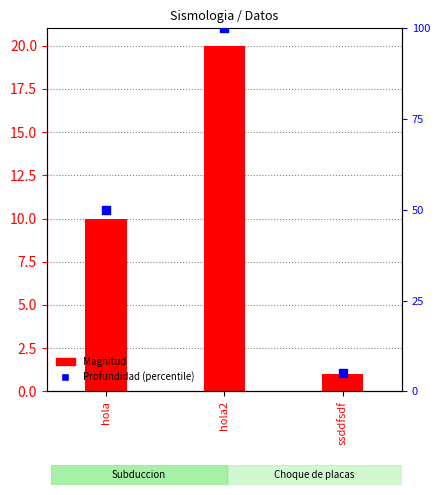

At which category is the sum across all series the highest?

hola2